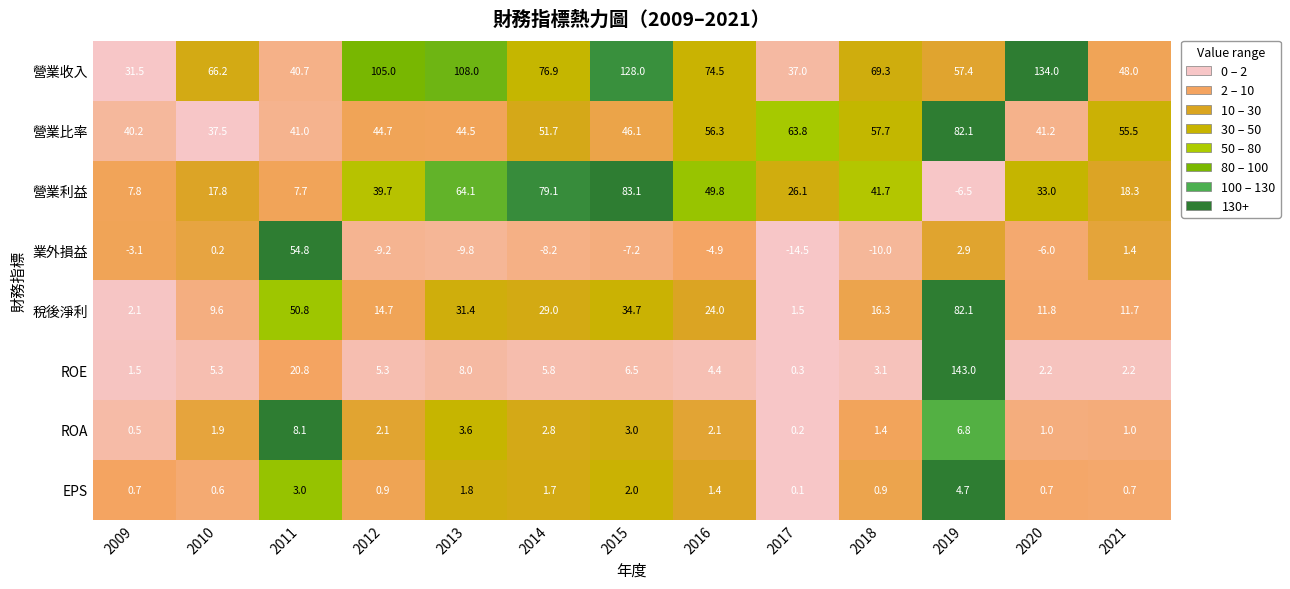

At how many categories does at least one series exceed 0?

13